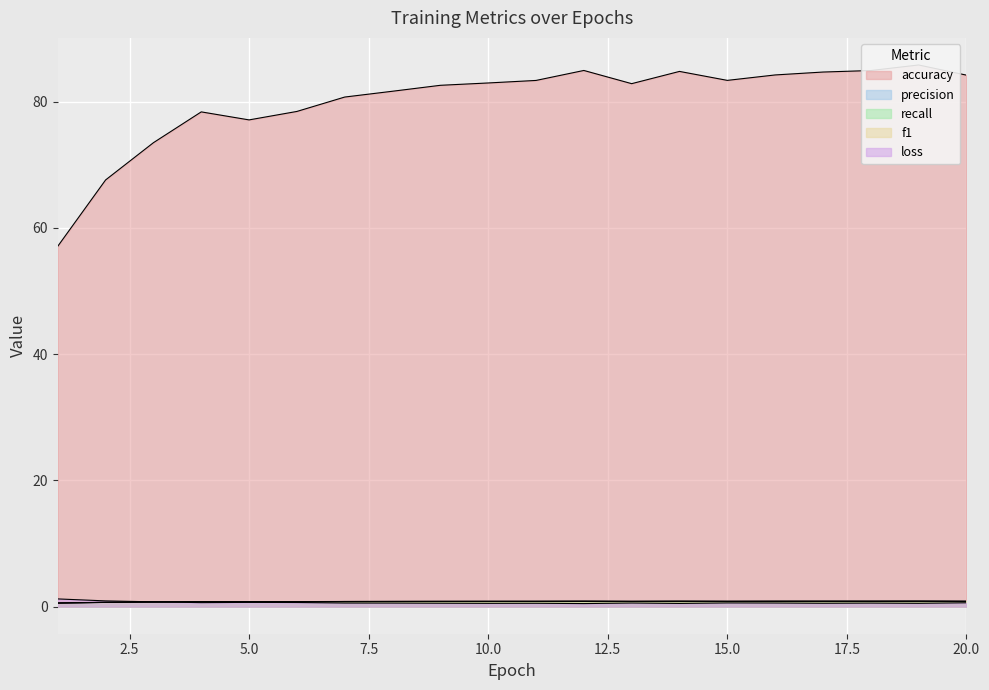

The recall series shows 0.6 at 20. True or false?

False